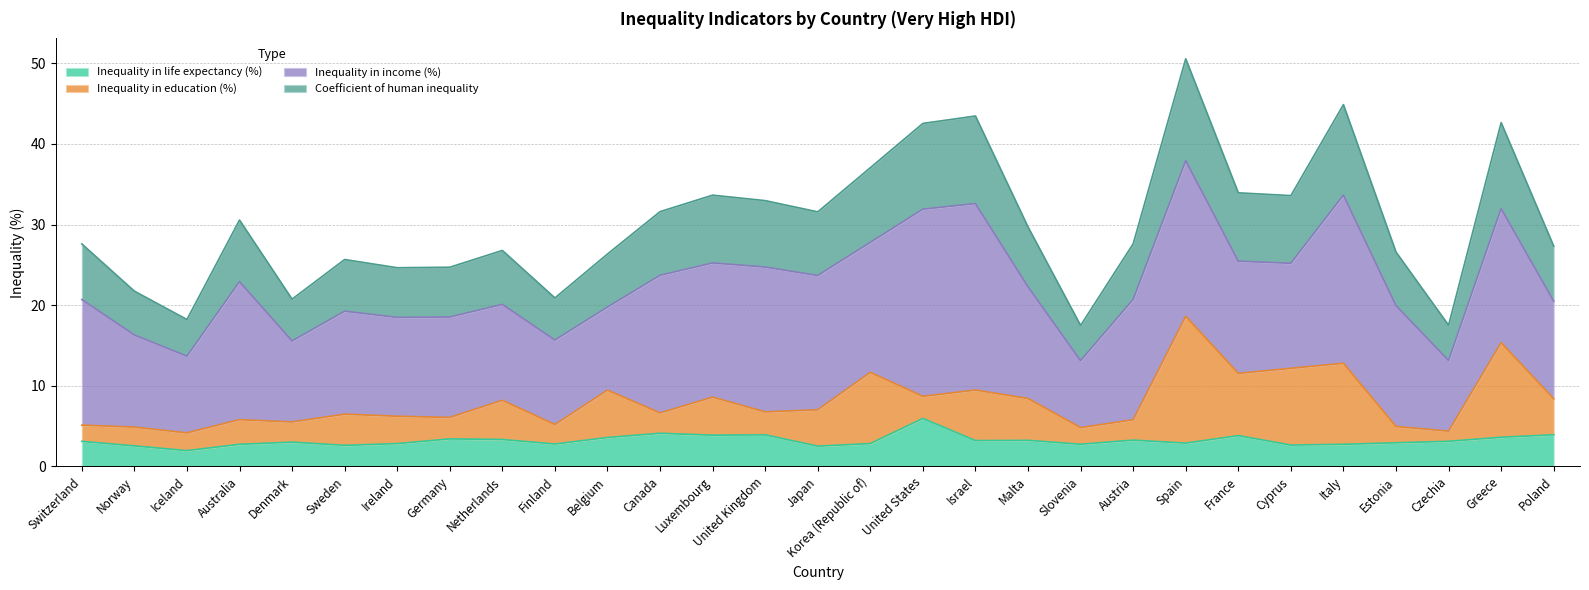

What is the total value across all series at Switzerland?

27.6